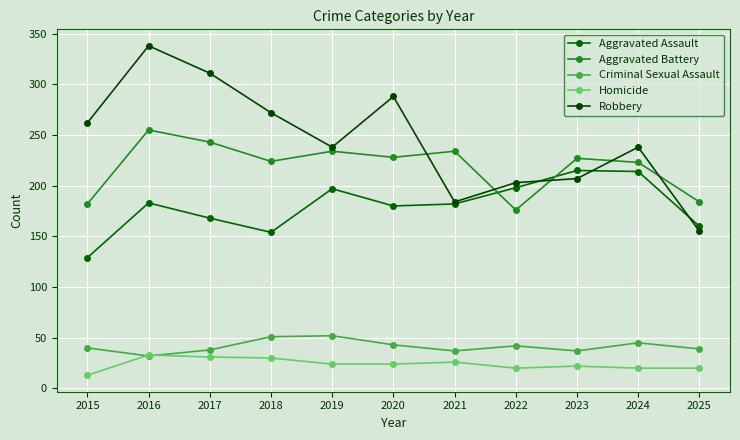

What value does the Homicide series have at 2020?

24